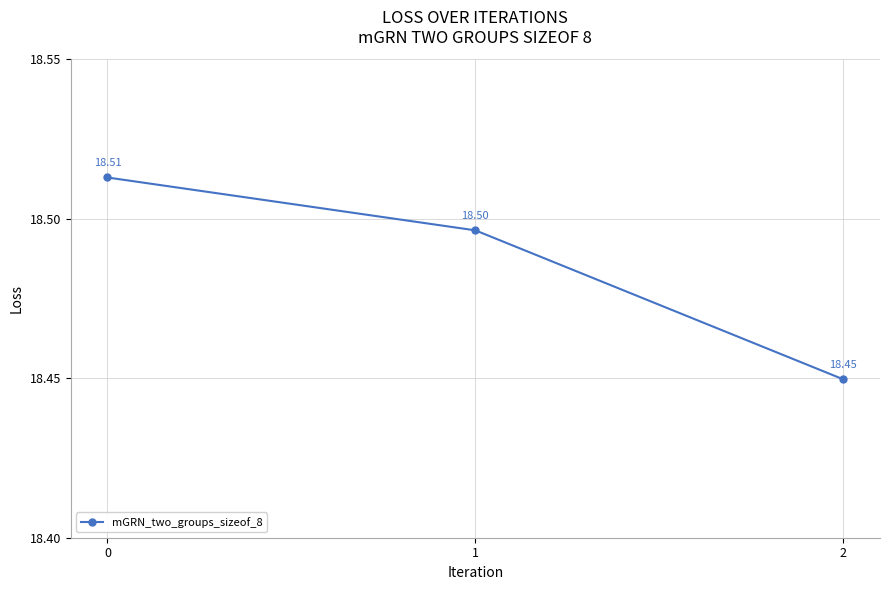

What is the sum of all values?

55.5